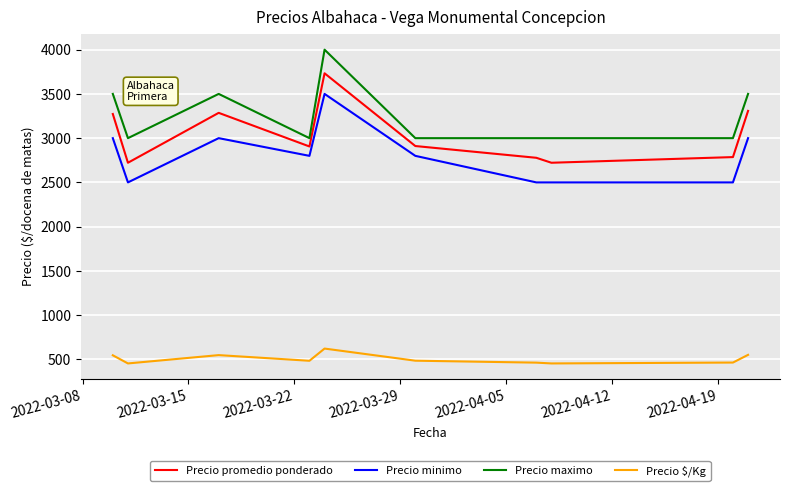

What is the greatest value displayed?

4000